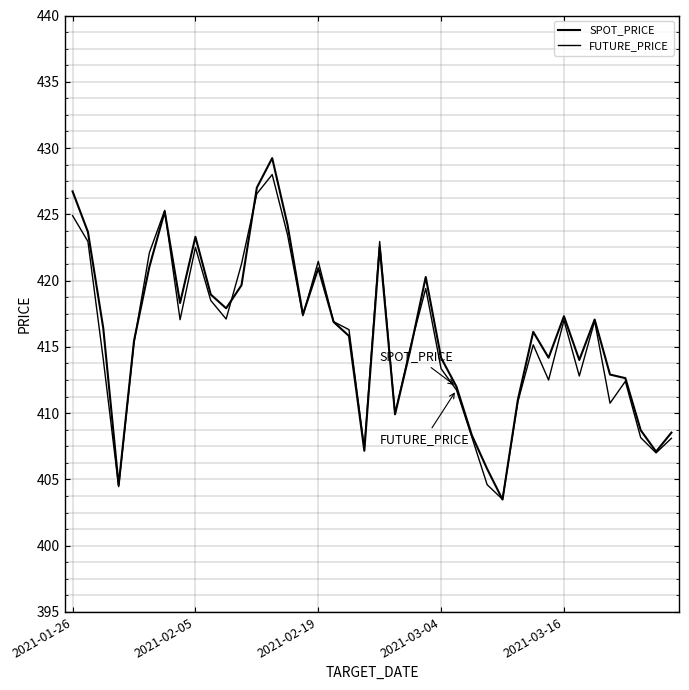

Where does the FUTURE_PRICE series first go above 416?

2021-01-26